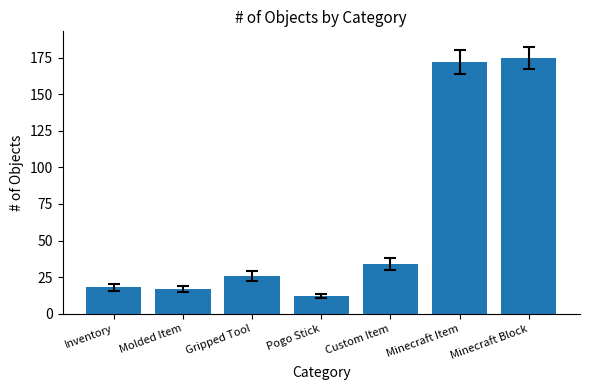

What position from the right is Pogo Stick?

4